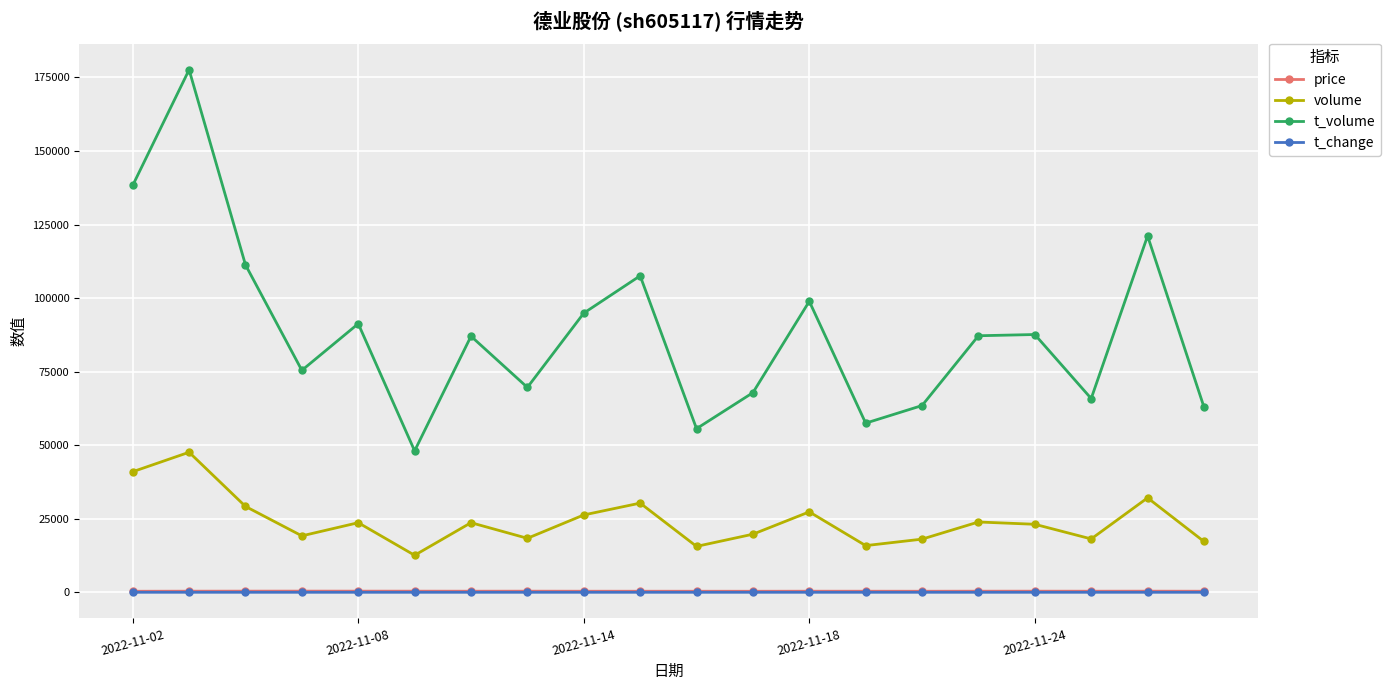

Does the chart display data point markers on the line(s)?

Yes